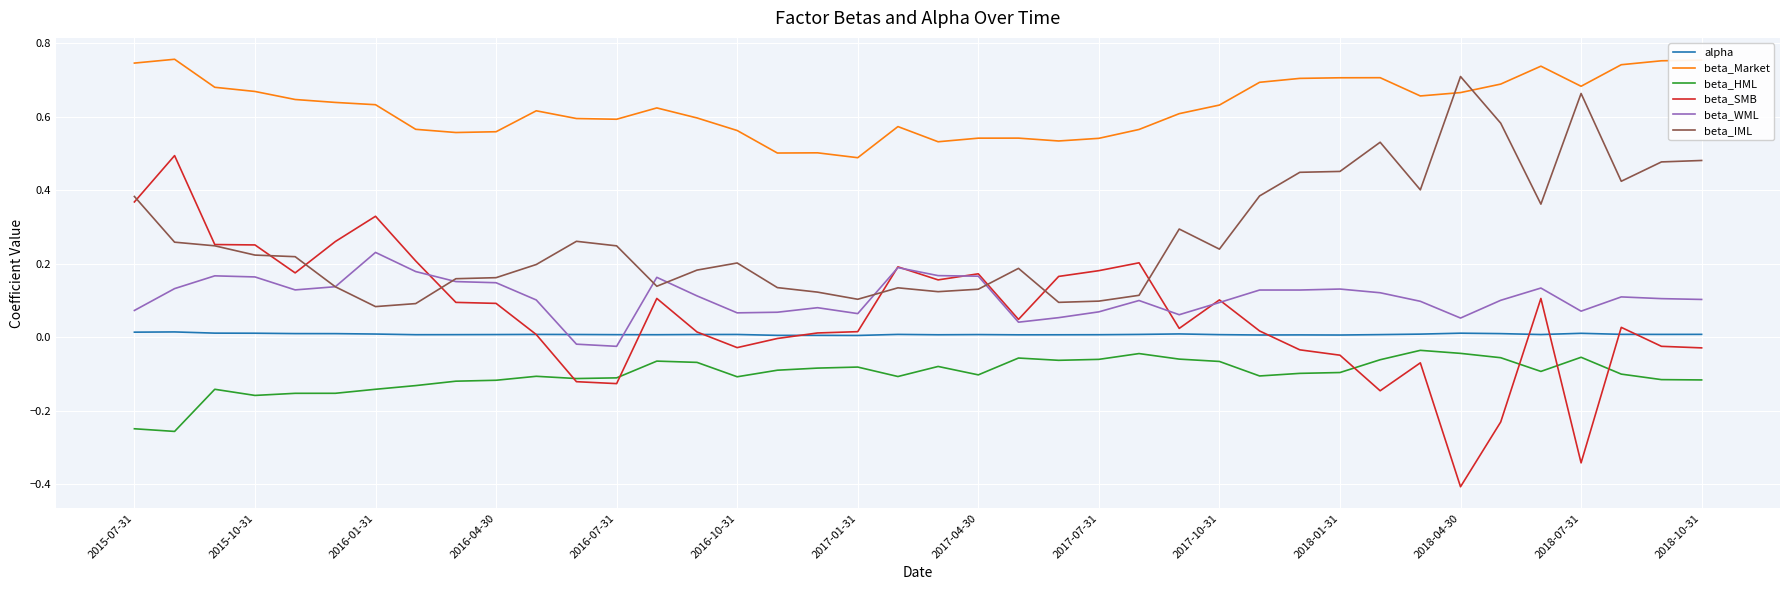

True or false: beta_HML and alpha intersect in this chart.

False